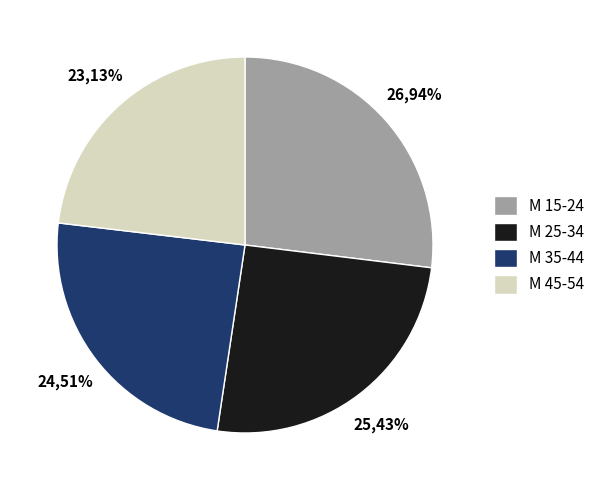

Approximately how many times larger is the value at M 25-34 compared to M 45-54?

1.1